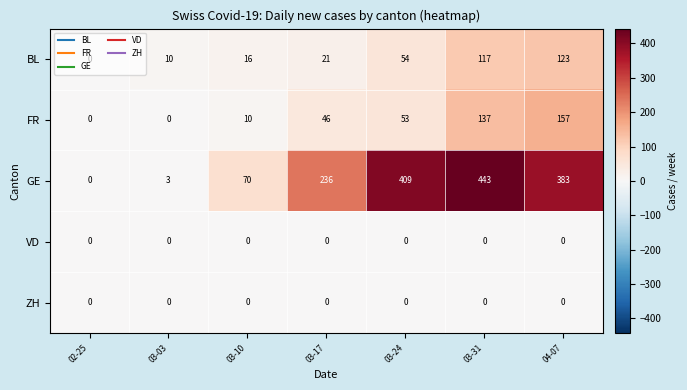

Which label corresponds to the largest value in the chart?

03-31